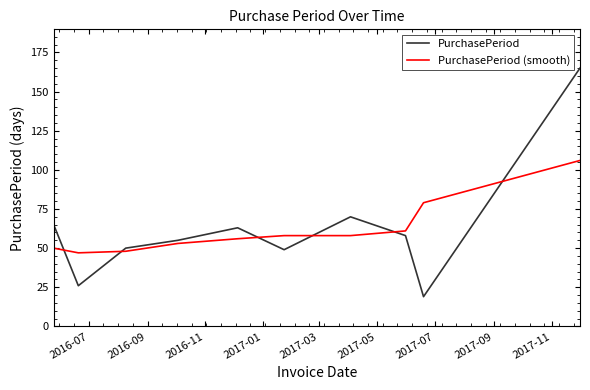

Rank the series by their maximum value, from highest to lowest.

PurchasePeriod, PurchasePeriod (smooth)